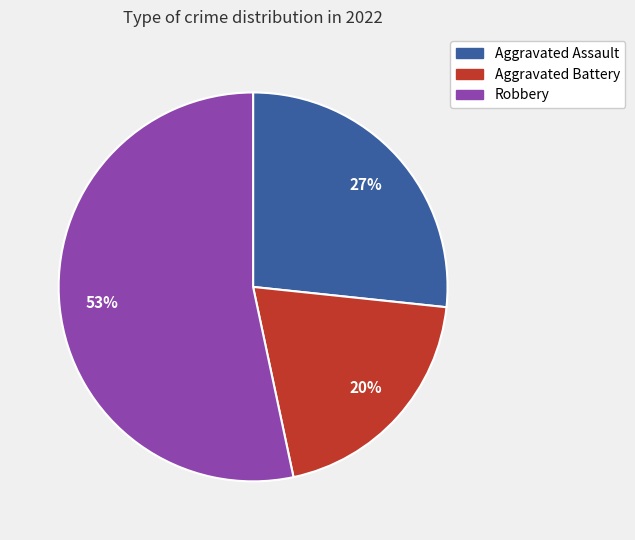

To the nearest percent, what is the difference between the largest and smallest slice percentages?

33%